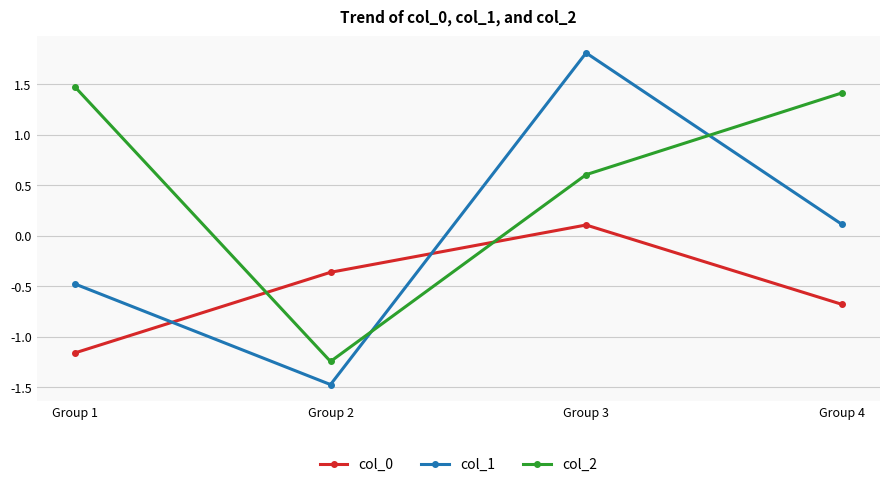

Does the chart have visible grid lines?

Yes